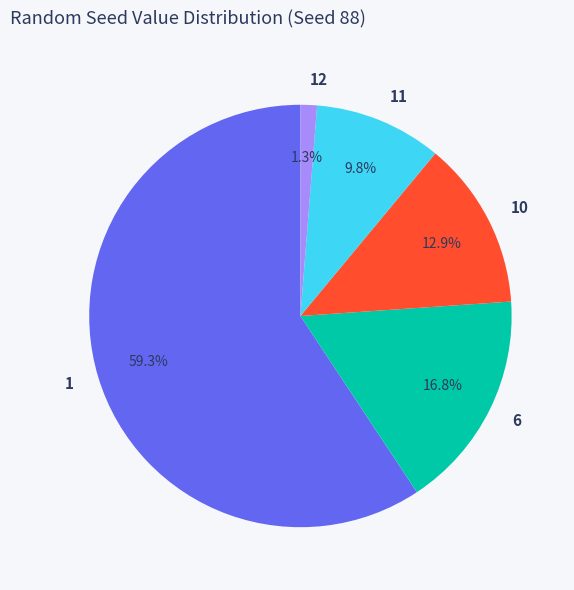

How many segments does this pie chart have?

5